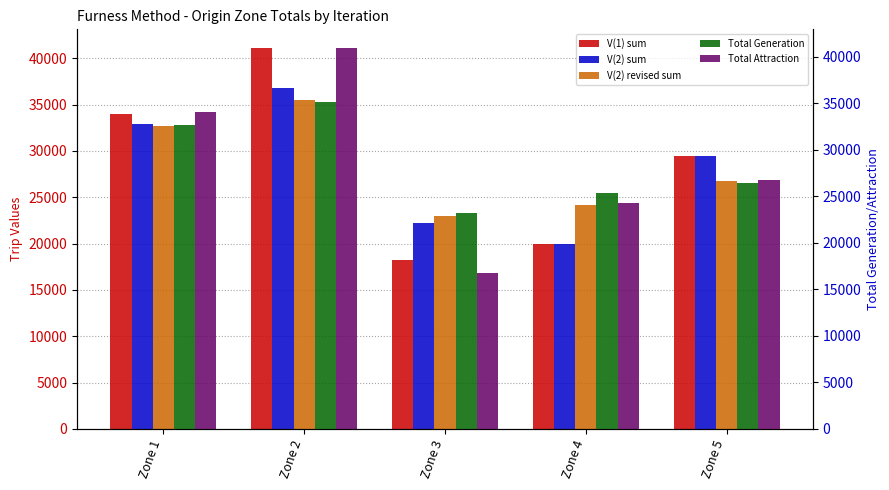

List the series in order of their peak value, lowest first.

Total Generation, V(2) revised sum, V(2) sum, Total Attraction, V(1) sum